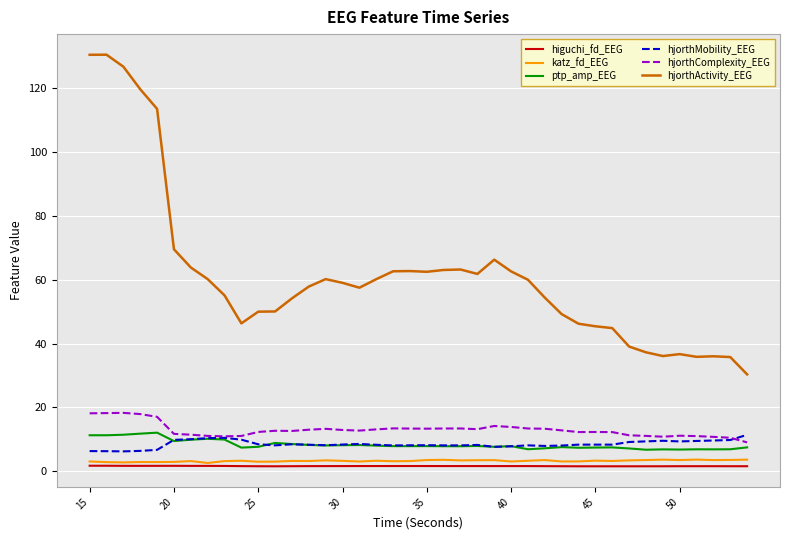

Which series has the largest total across all categories?

hjorthActivity_EEG